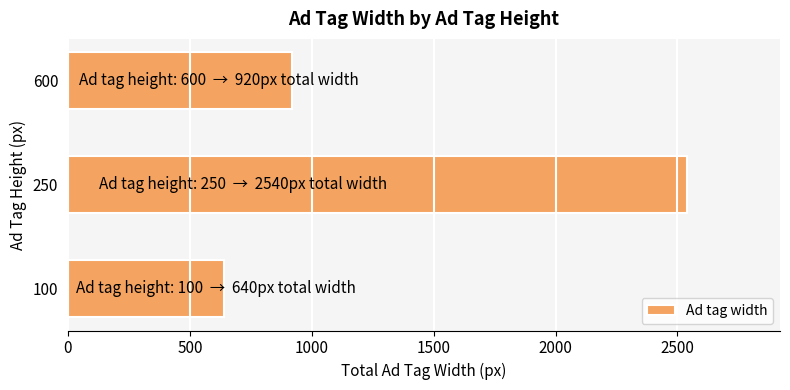

List the labels in order of value, smallest first.

100, 600, 250